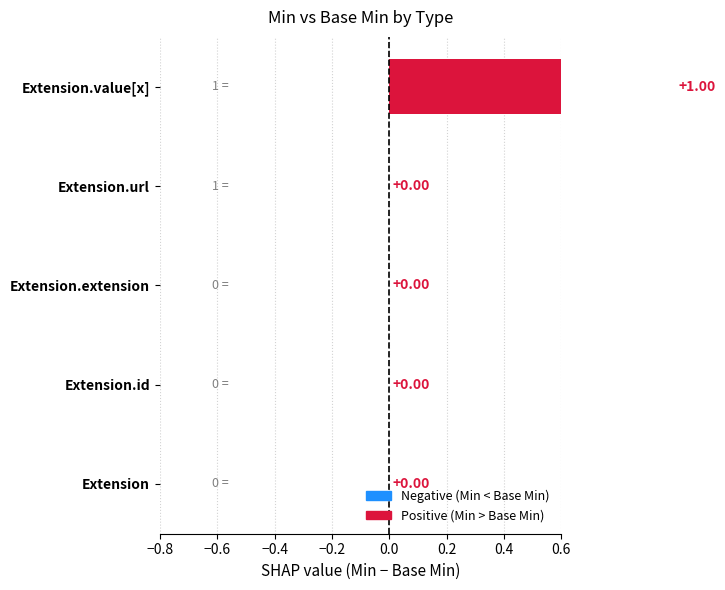

How many values are between 0 and 1?

5